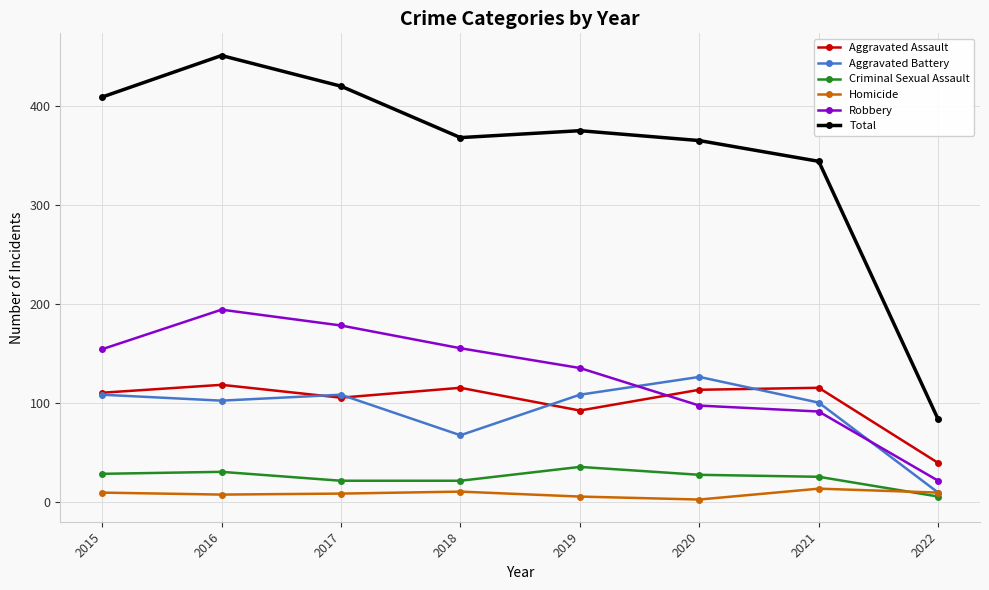

True or false: Total and Aggravated Assault intersect in this chart.

False